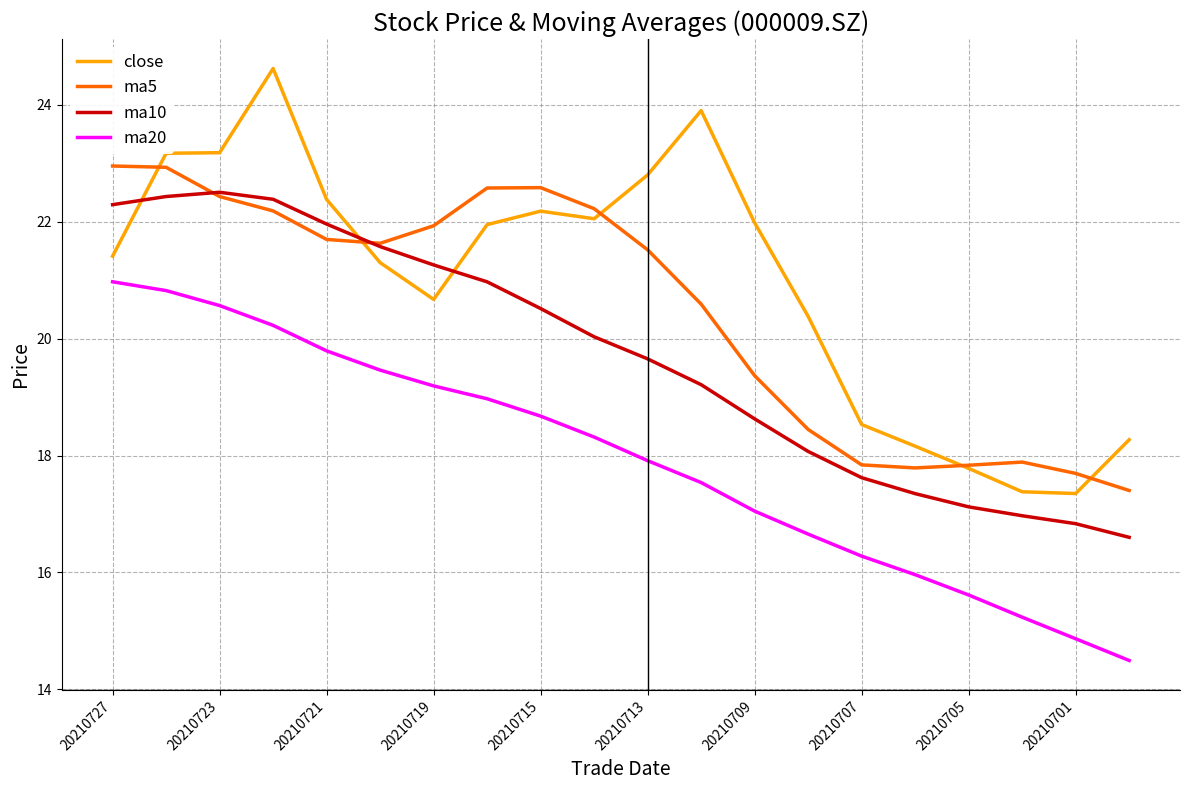

What is the lowest value of the ma20 series?

14.5